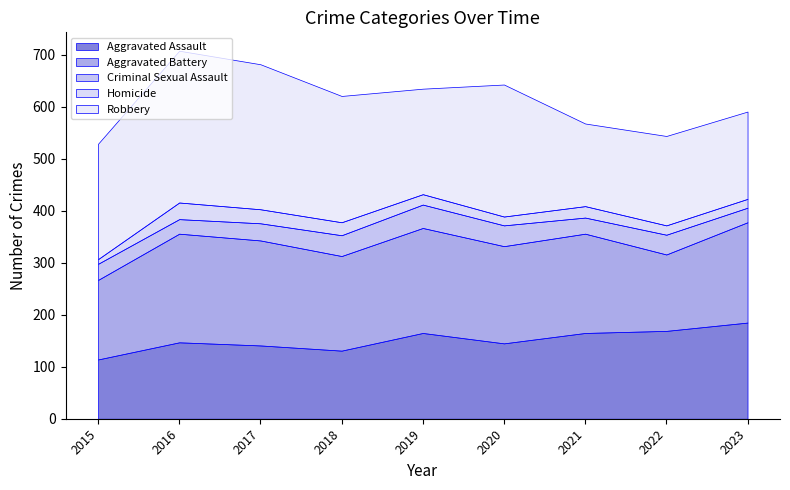

What is the maximum value for Criminal Sexual Assault?

45